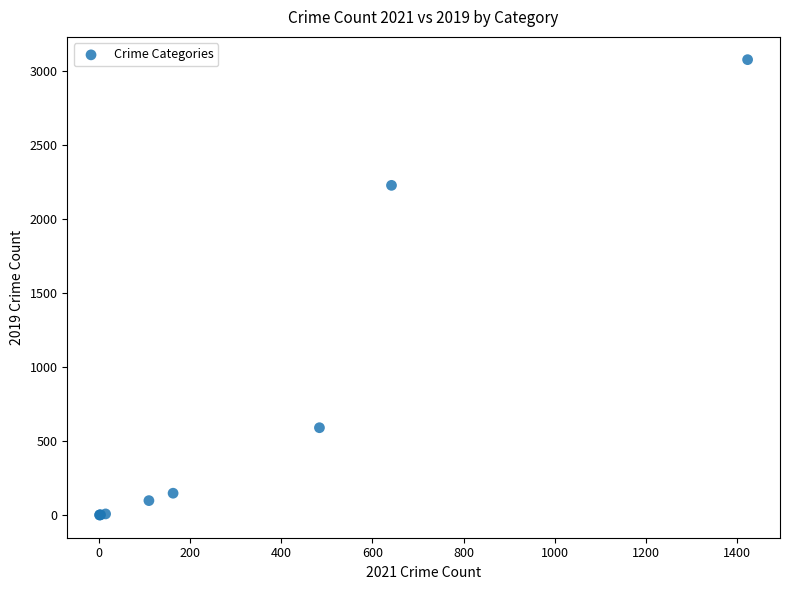

What Y value in the scatter plot is closest to 1540?

2230